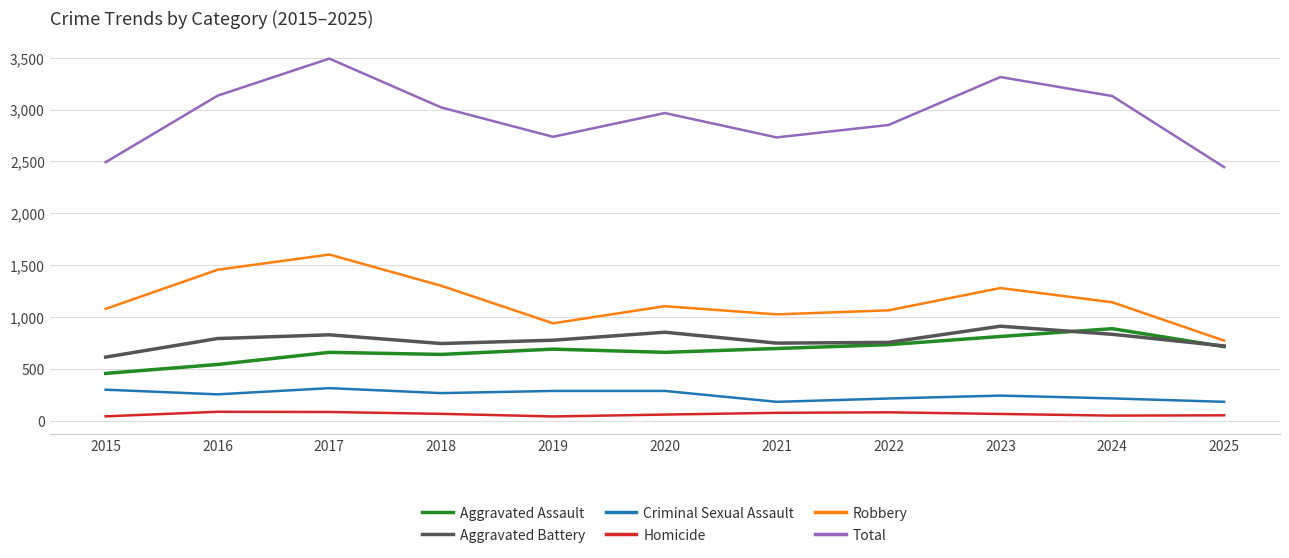

Where is the first local minimum for Aggravated Battery?

2018